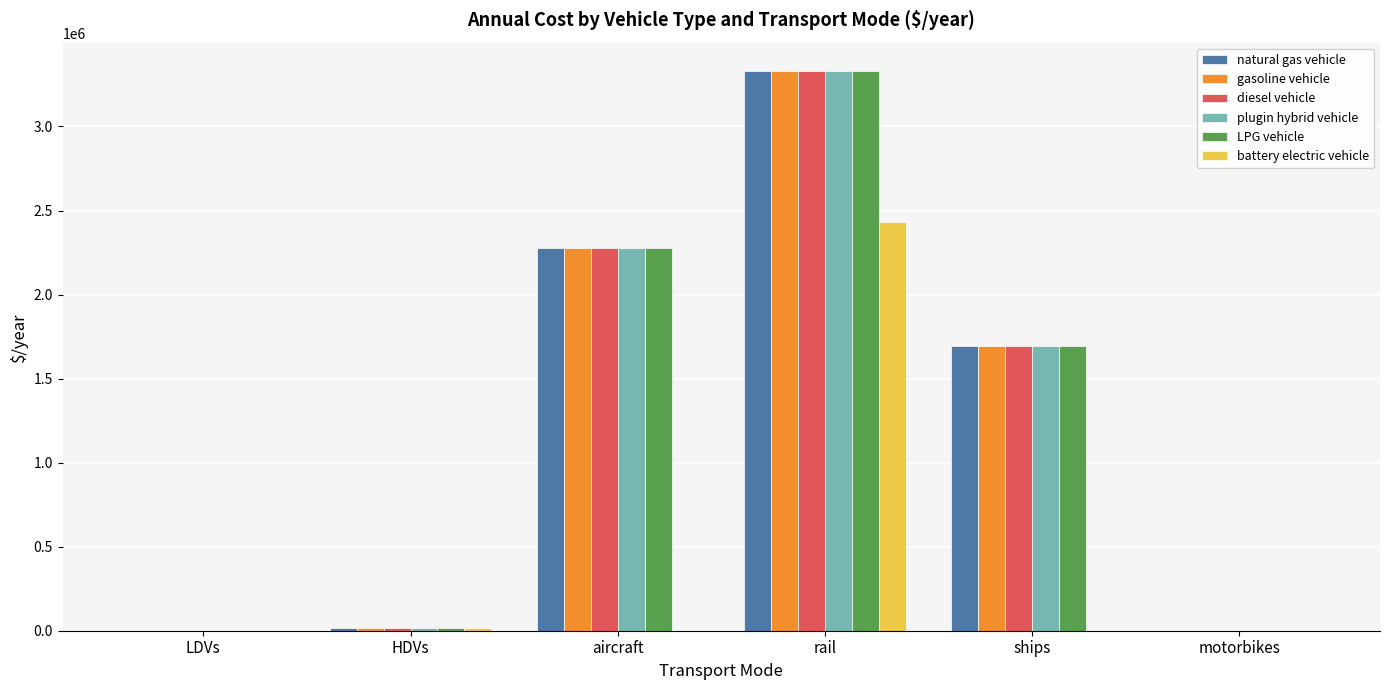

True or false: battery electric vehicle has a value of 0.0 at aircraft.

True